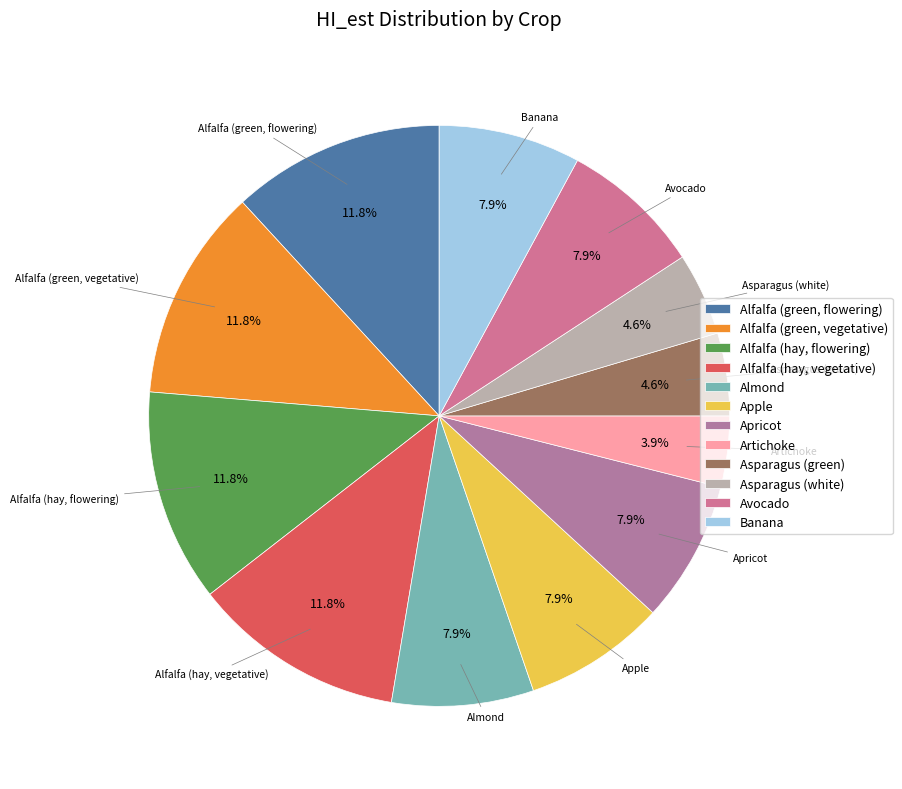

Which slice is the smallest?

Artichoke